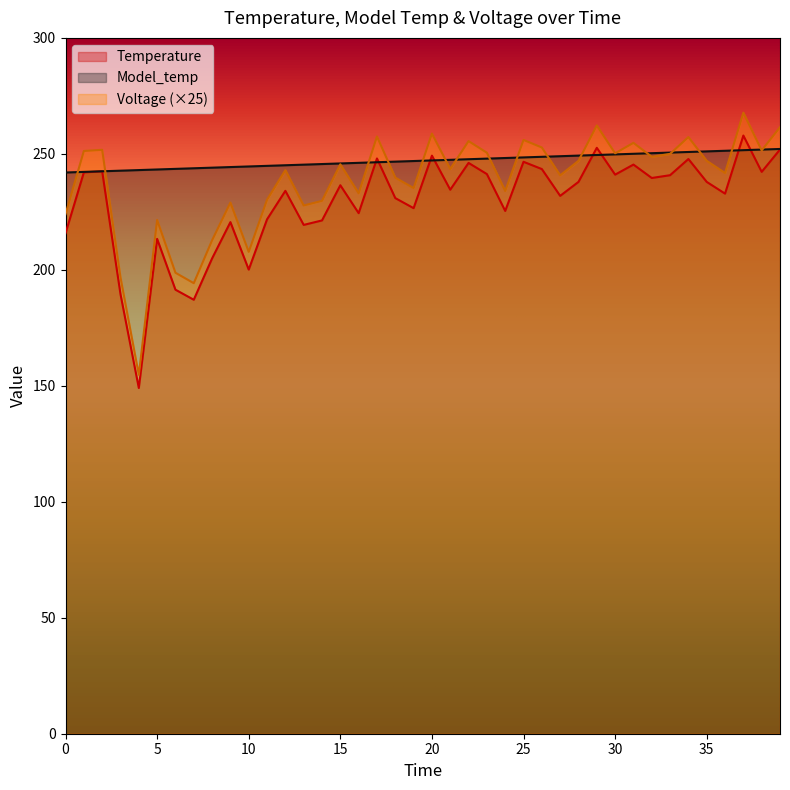

What is the average value of the Model_temp series?

247.0